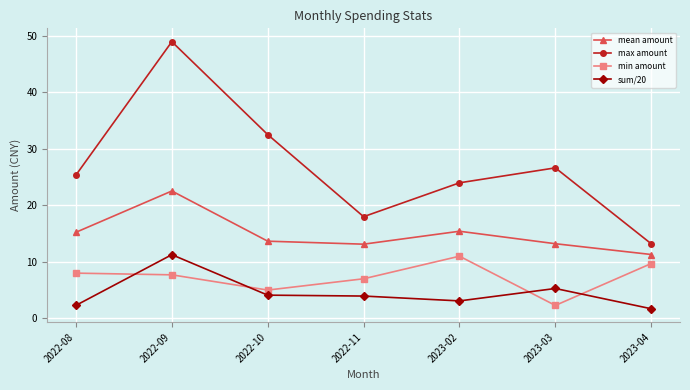

What is the maximum value for min amount?

11.0